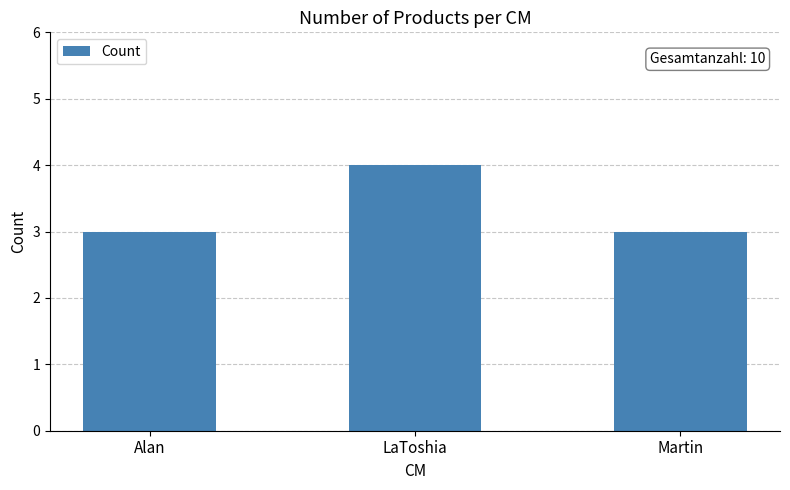

What is the greatest value displayed?

4